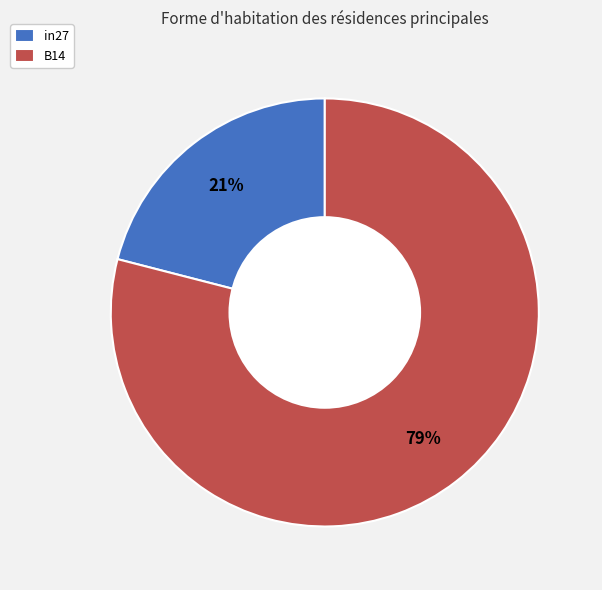

Which slice is the largest?

B14